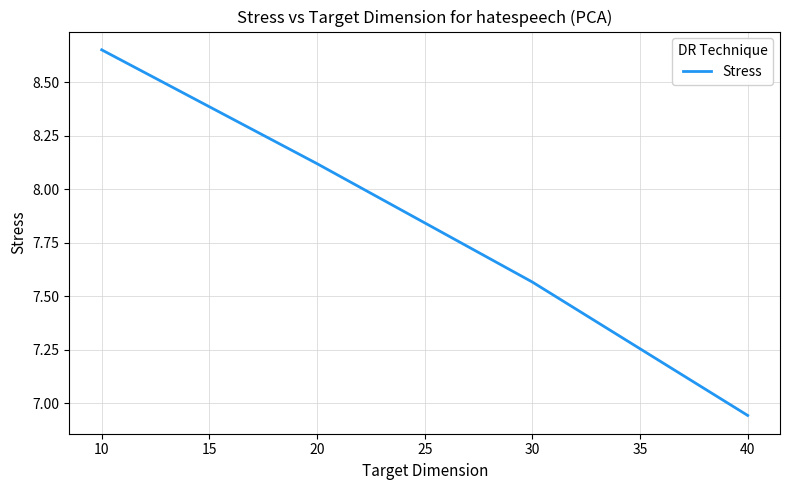

Where does the data first go above 8?

10